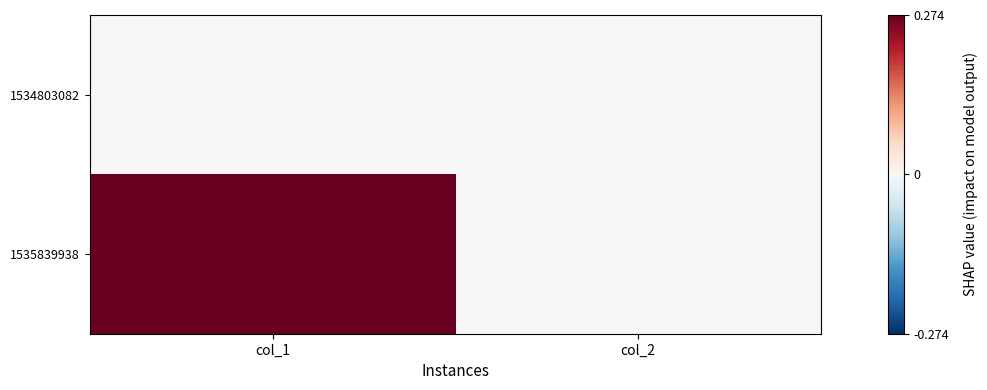

What is the difference between the highest and lowest values at col_1?

1